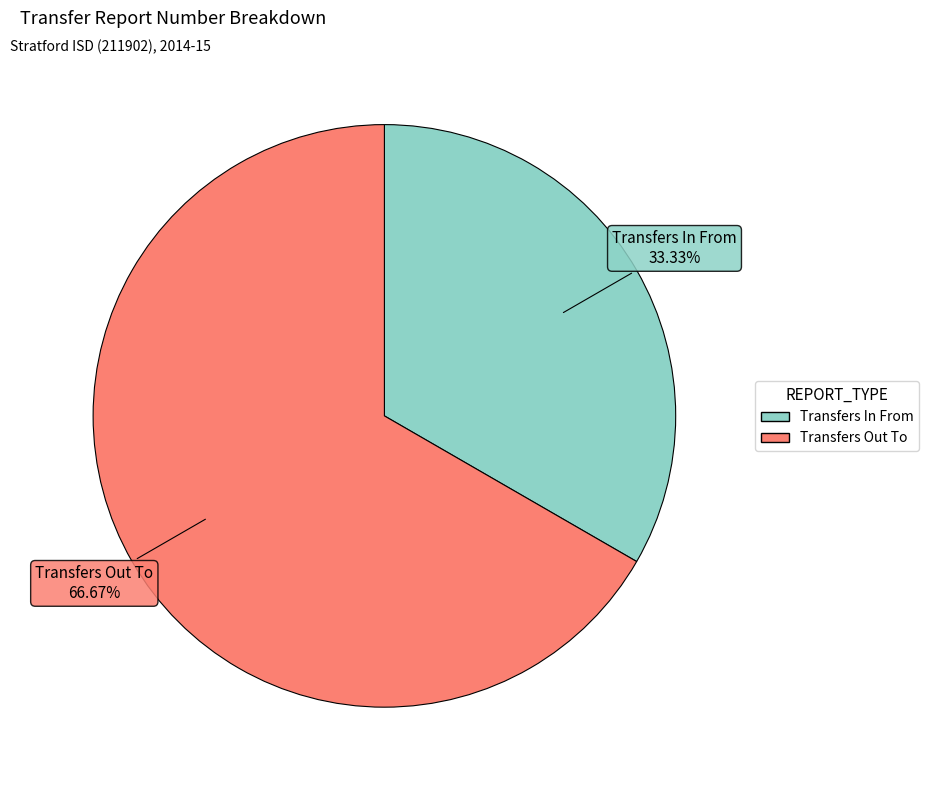

Which slice represents more than half of the pie?

Transfers Out To